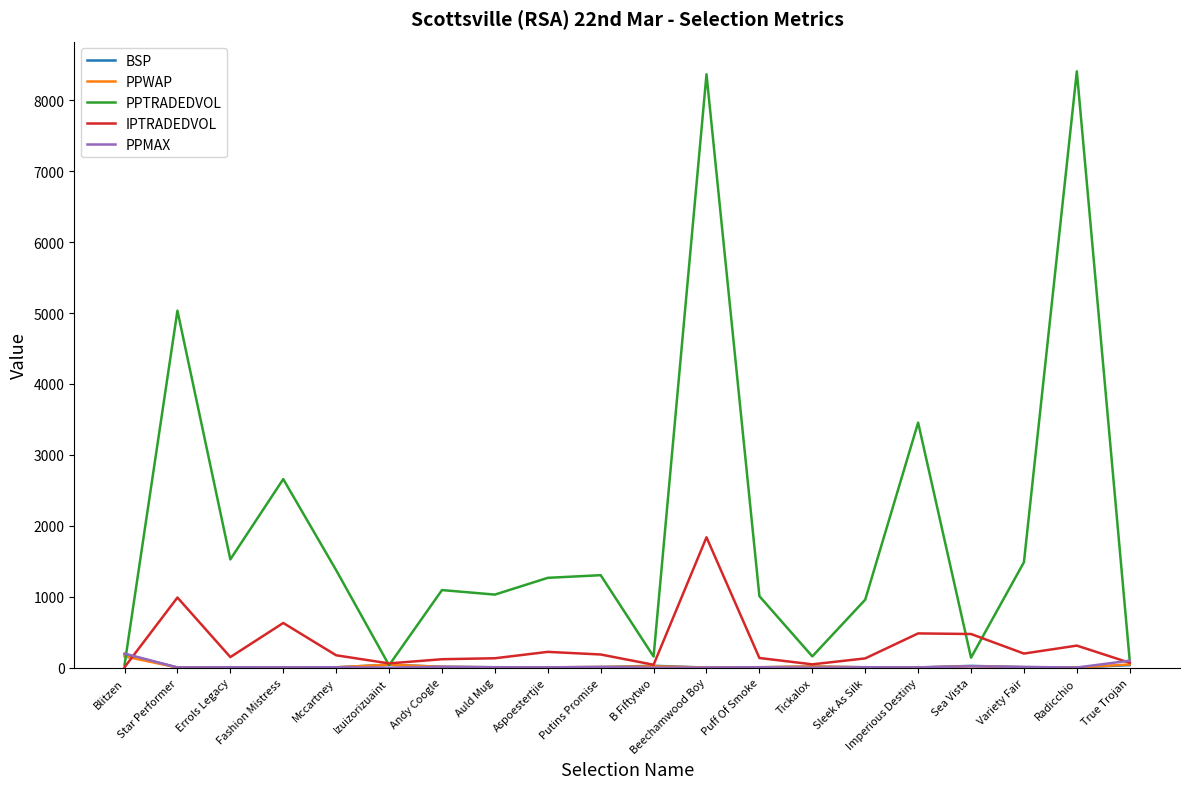

Between Star Performer and Imperious Destiny, which series saw the biggest shift?

PPTRADEDVOL